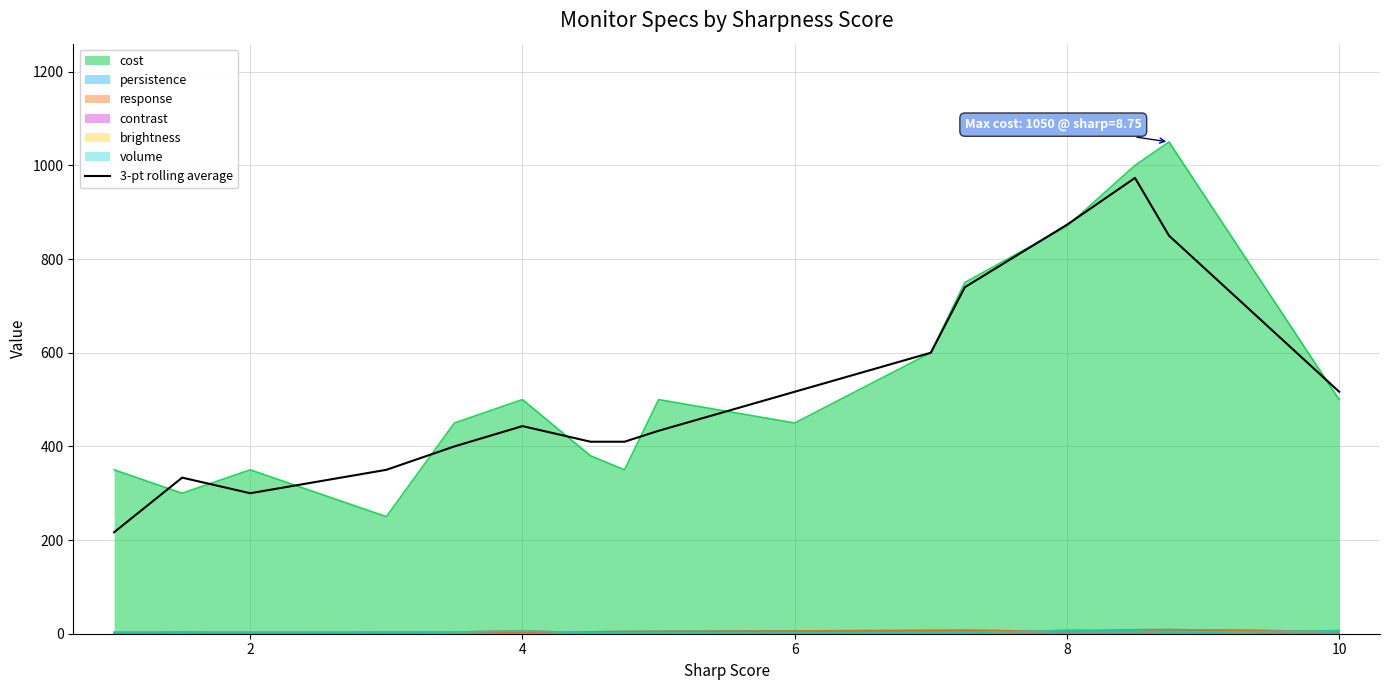

Does the chart have visible grid lines?

Yes